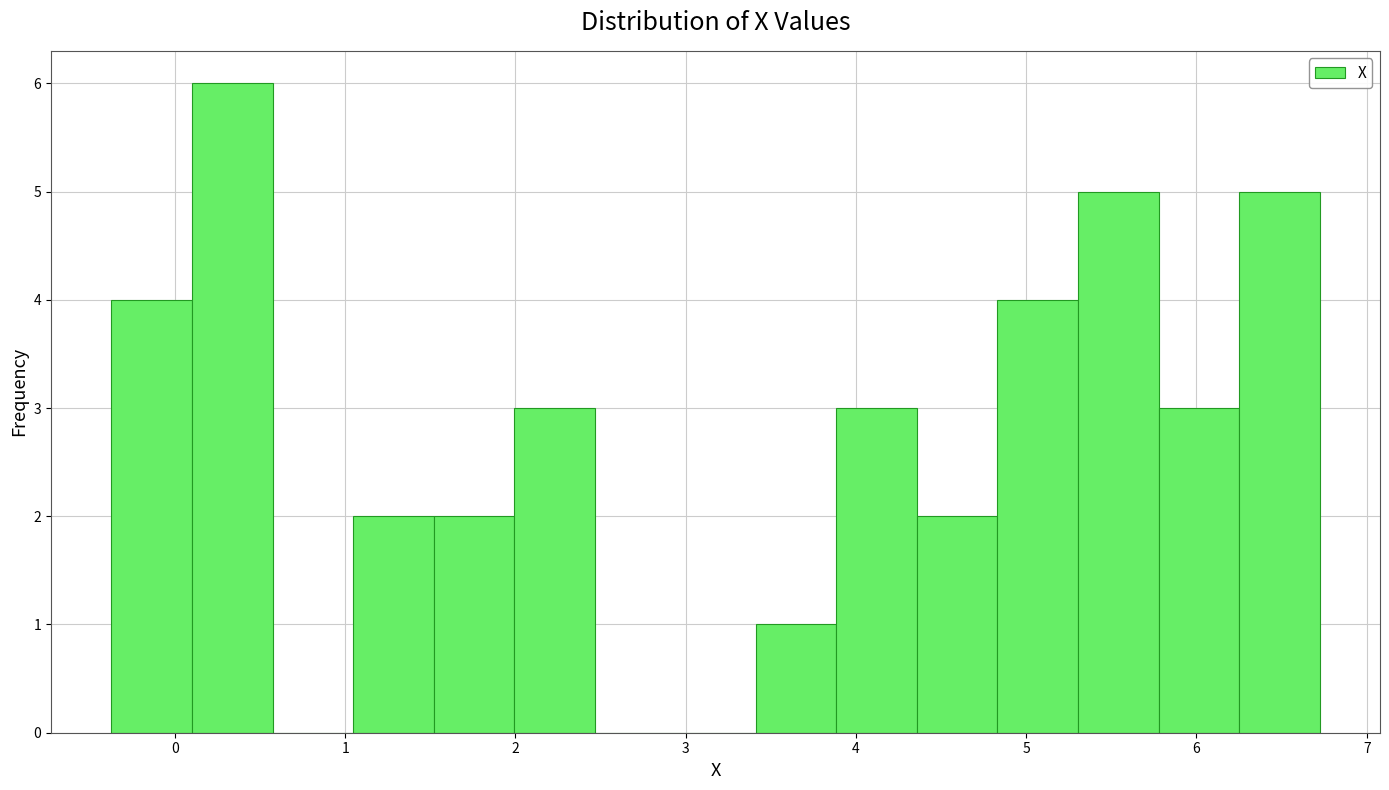

Reading left to right, list every bar in this chart as the range it spans on the x-axis followed by its height. Neither the bar edges nor the heights are printed on the chart, so give them approximately, as read against the axes.

-0.4 to 0.1: 4
0.1 to 0.6: 6
0.6 to 1.0: 0
1.0 to 1.5: 2
1.5 to 2.0: 2
2.0 to 2.5: 3
2.5 to 2.9: 0
2.9 to 3.4: 0
3.4 to 3.9: 1
3.9 to 4.4: 3
4.4 to 4.8: 2
4.8 to 5.3: 4
5.3 to 5.8: 5
5.8 to 6.3: 3
6.3 to 6.7: 5